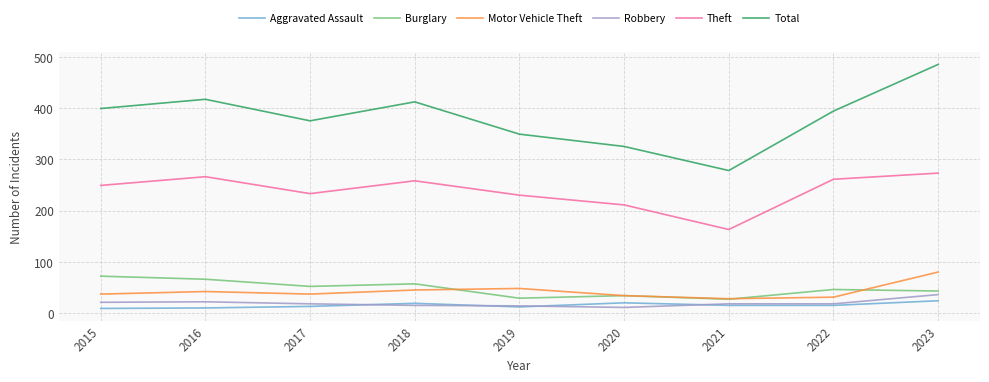

Which series has the largest total across all categories?

Total